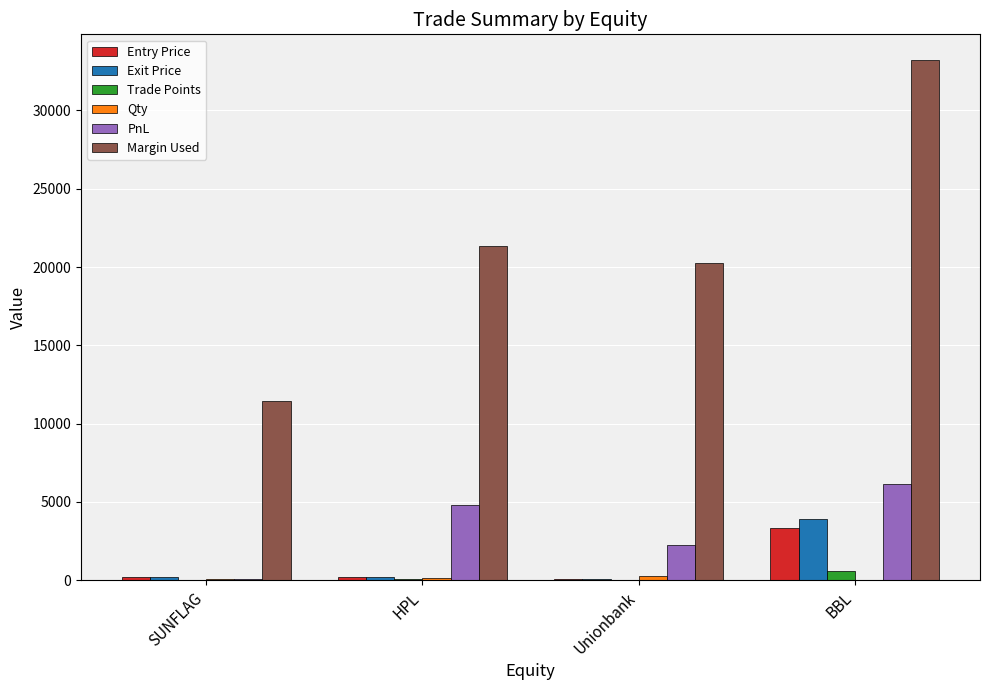

Which label corresponds to the largest value in the chart?

BBL